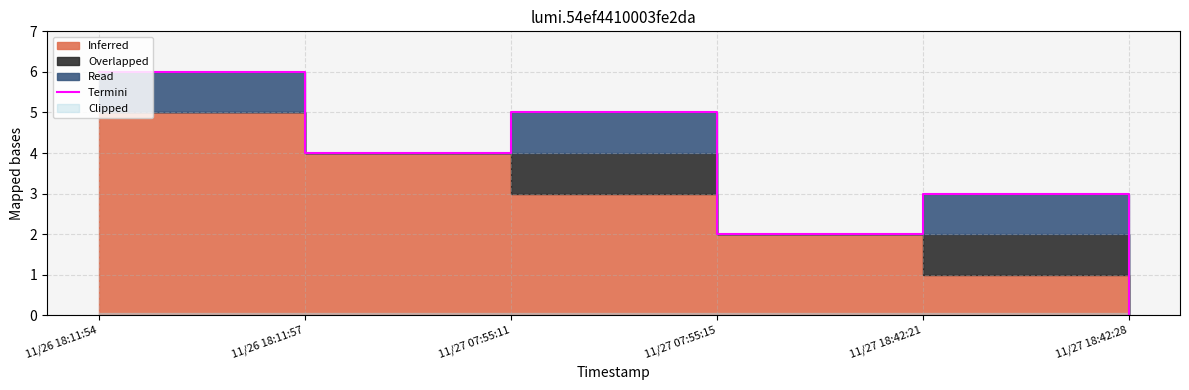

How many points are higher than both their immediate neighbors (excluding endpoints)?

2